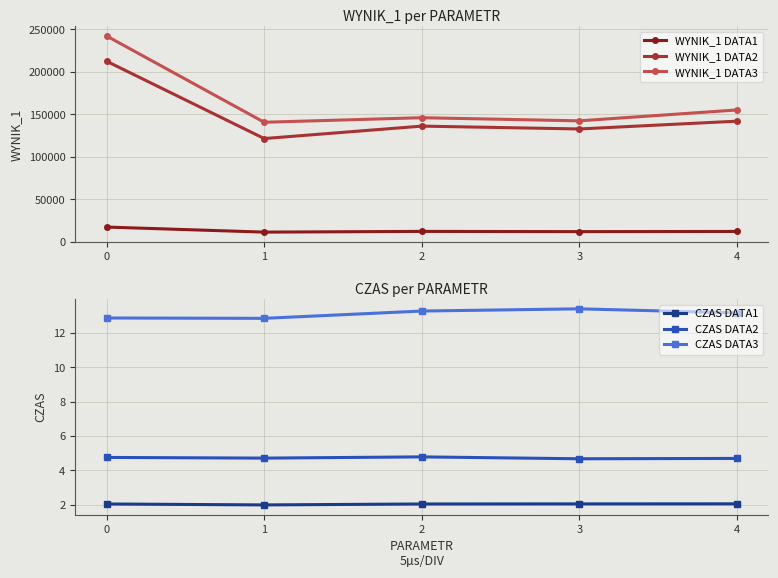

True or false: WYNIK_1 DATA2 and CZAS DATA2 intersect in this chart.

False